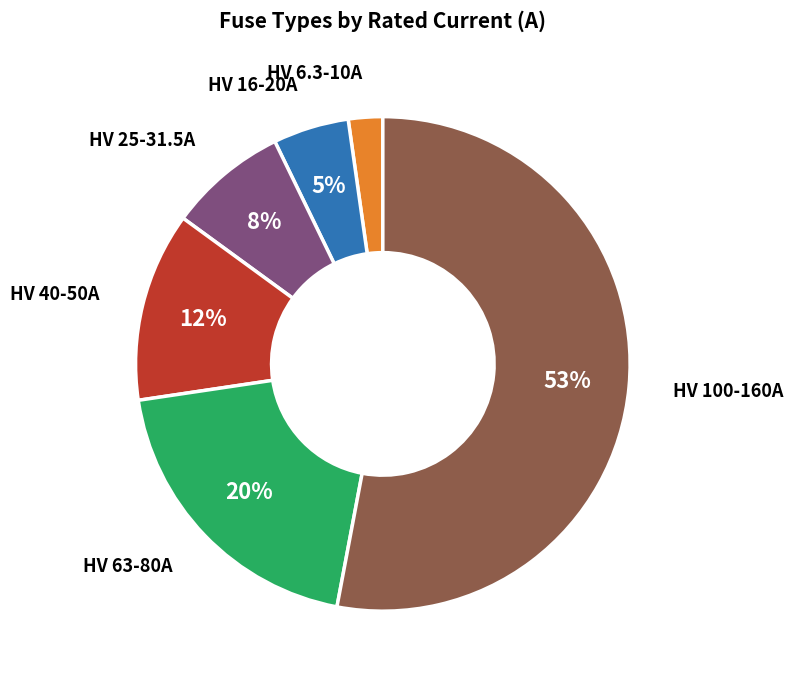

To the nearest percent, what is the average slice percentage?

17%